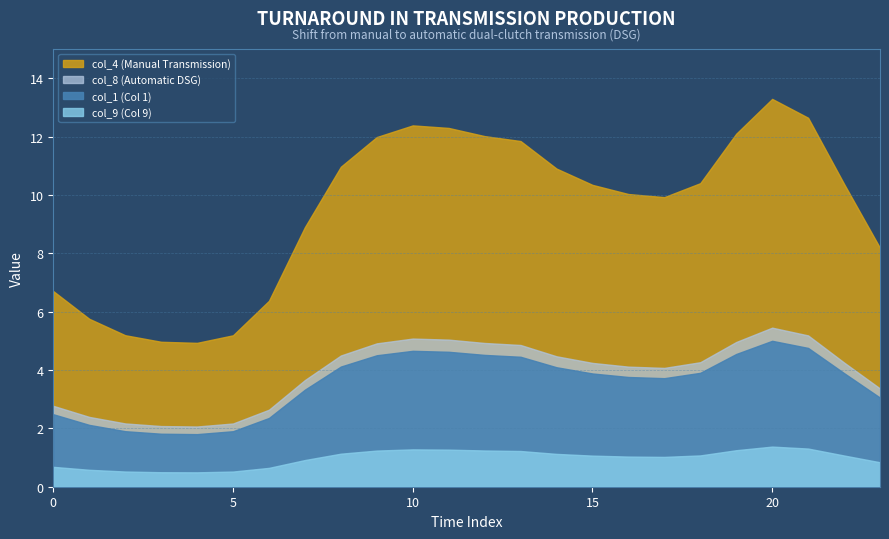

How many series are shown in this chart?

4